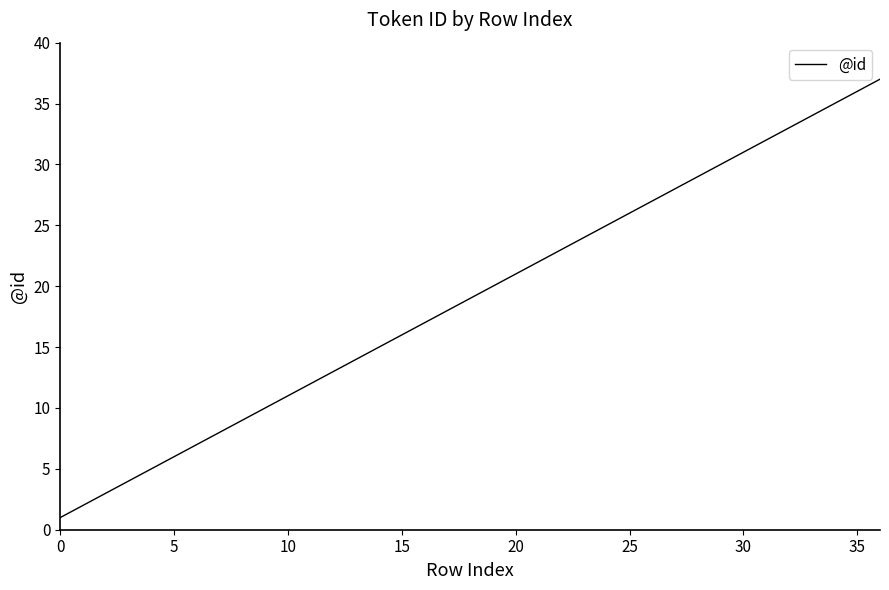

What is the maximum value shown in the chart?

37